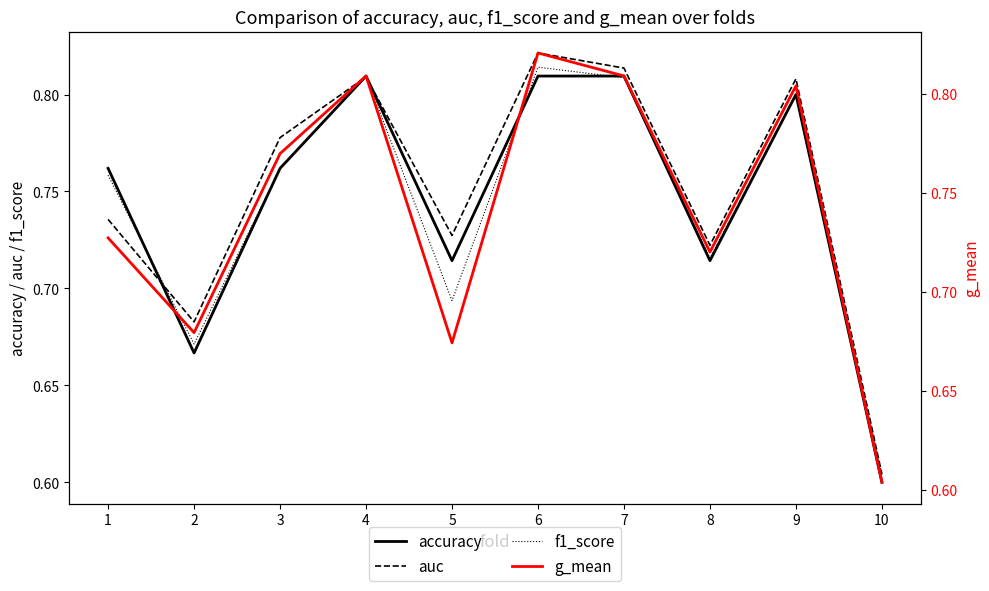

What is the average value of the f1_score series?

0.7